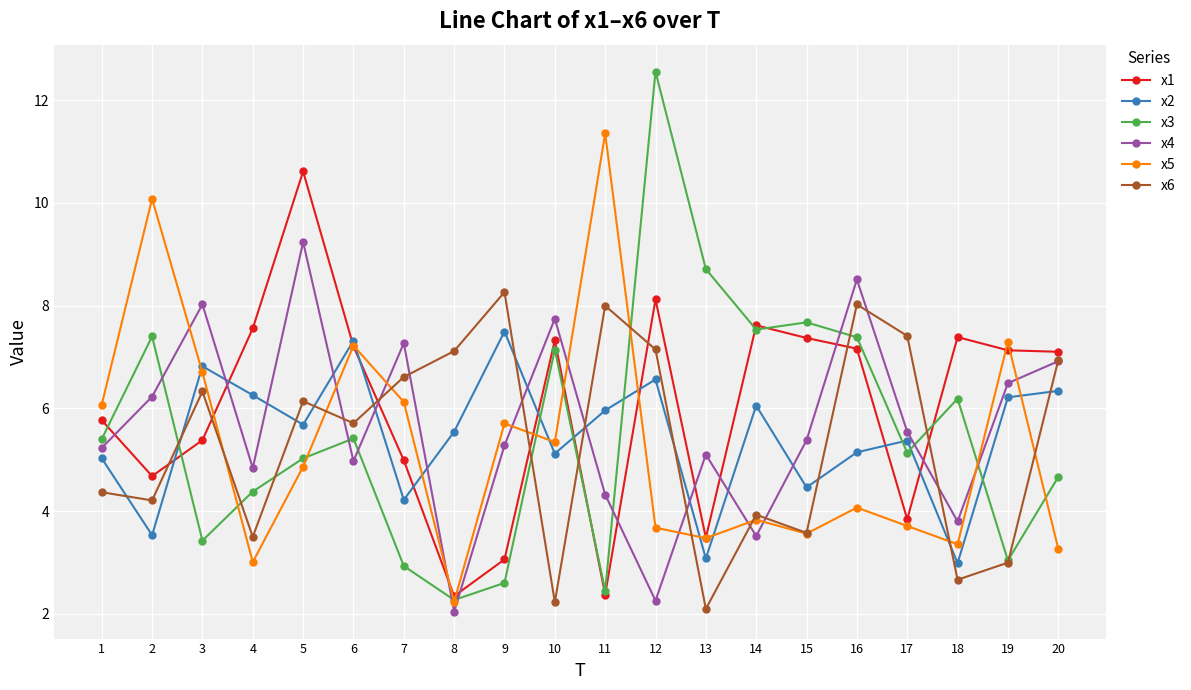

Where is the first local maximum for x2?

3